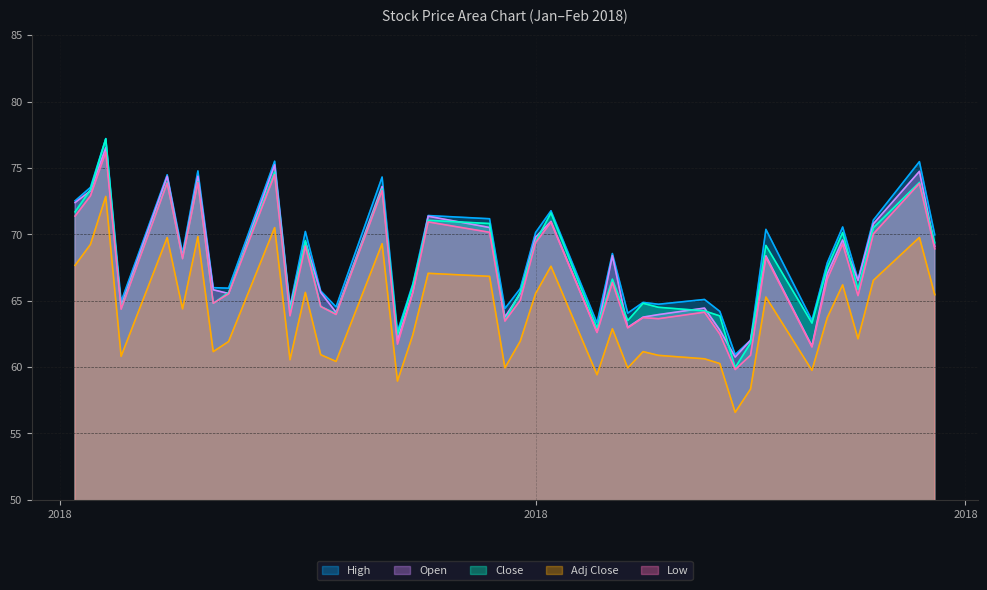

True or false: High has a value of 108.0 at 2018-02-05.

False